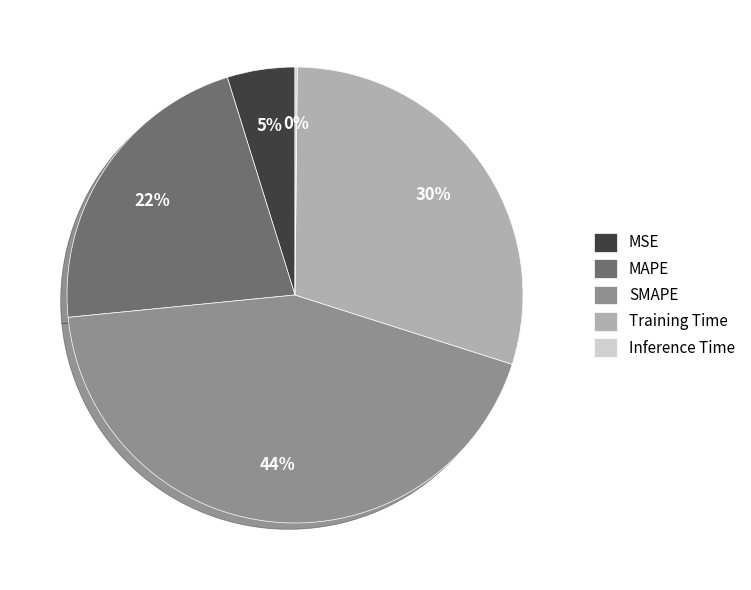

What is the largest slice in the pie chart?

SMAPE